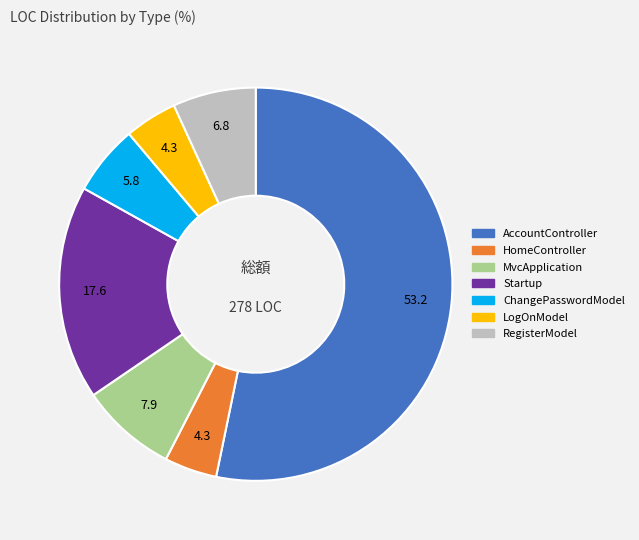

Do MvcApplication and HomeController together represent more than half of the pie?

No